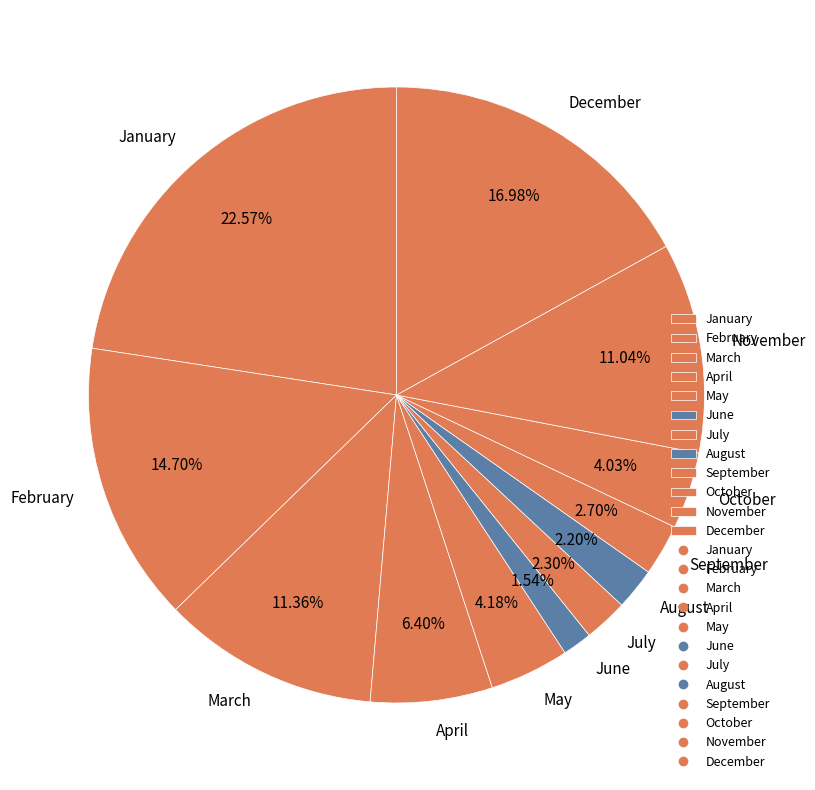

Is there any slice that represents more than half of the pie?

No